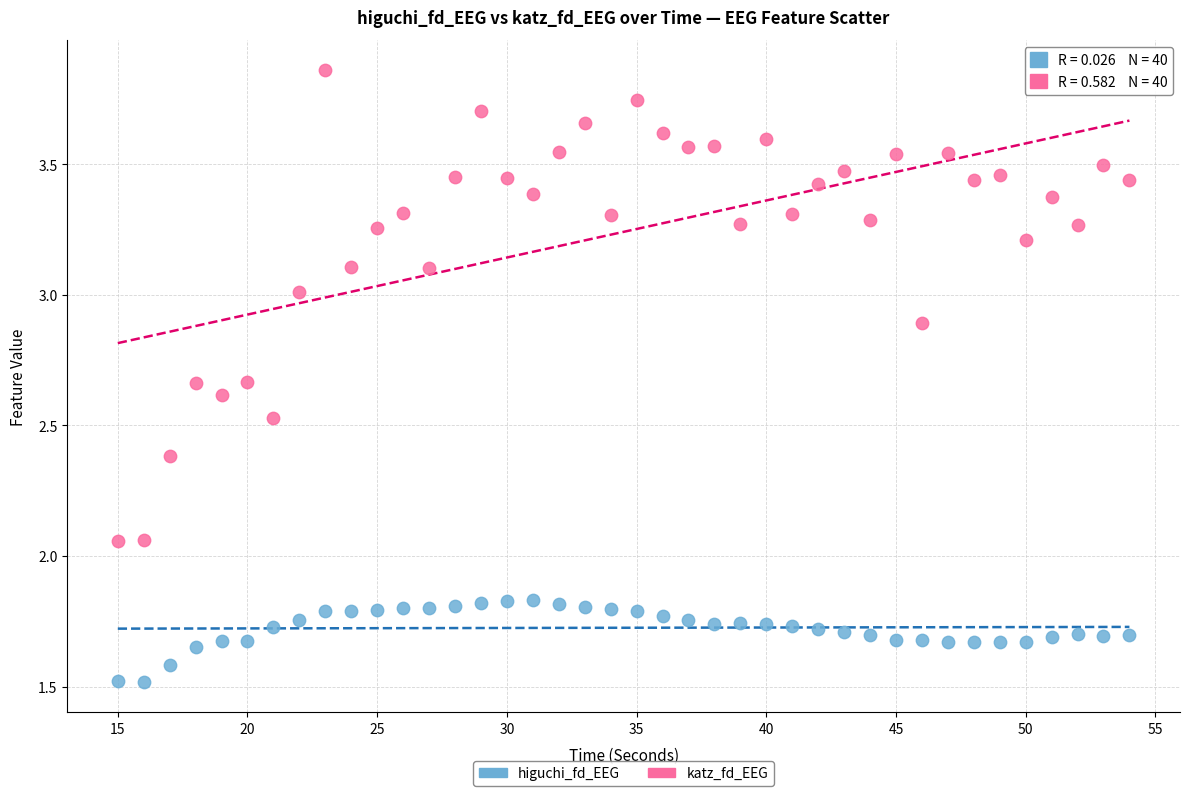

What are all the series names shown in the legend?

higuchi_fd_EEG, katz_fd_EEG